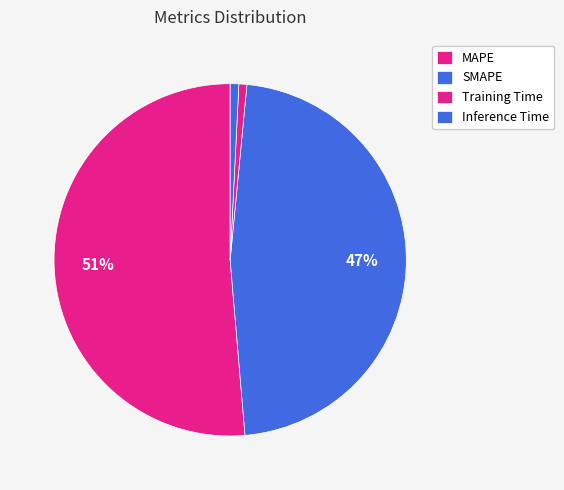

How many segments does this pie chart have?

4